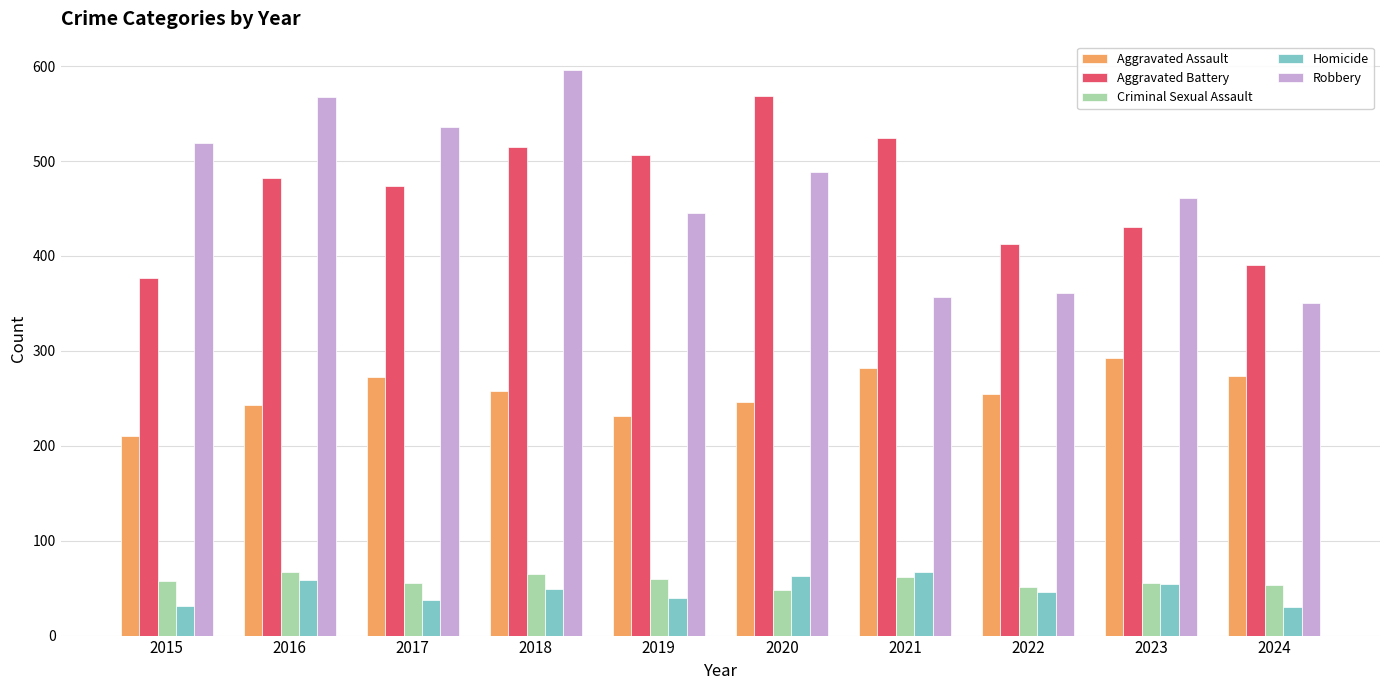

What is the lowest value of the Criminal Sexual Assault series?

48